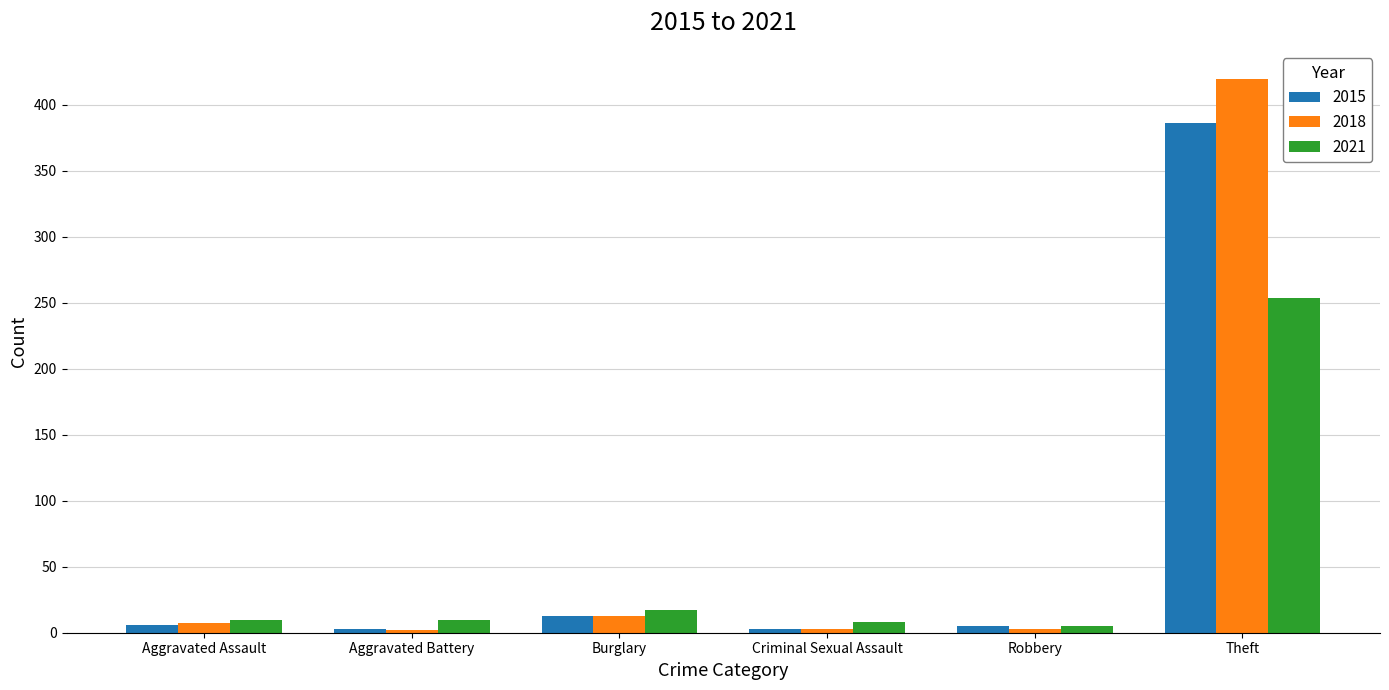

How many series are shown in this chart?

3